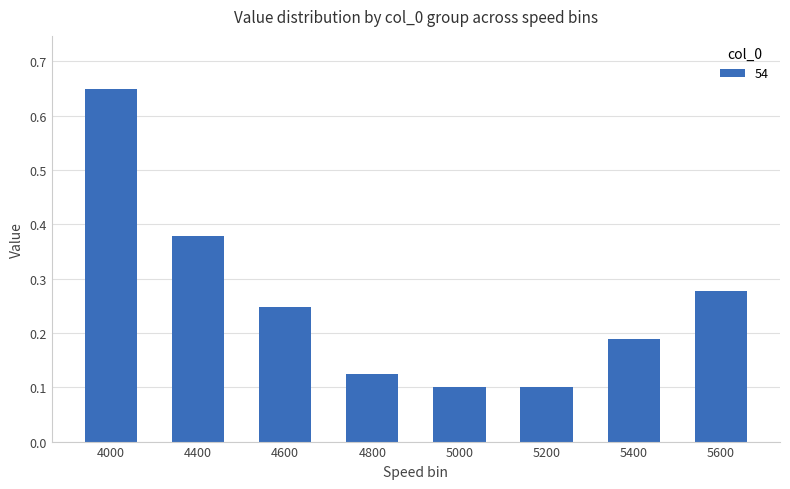

What is the difference between the maximum and second lowest values?

0.5